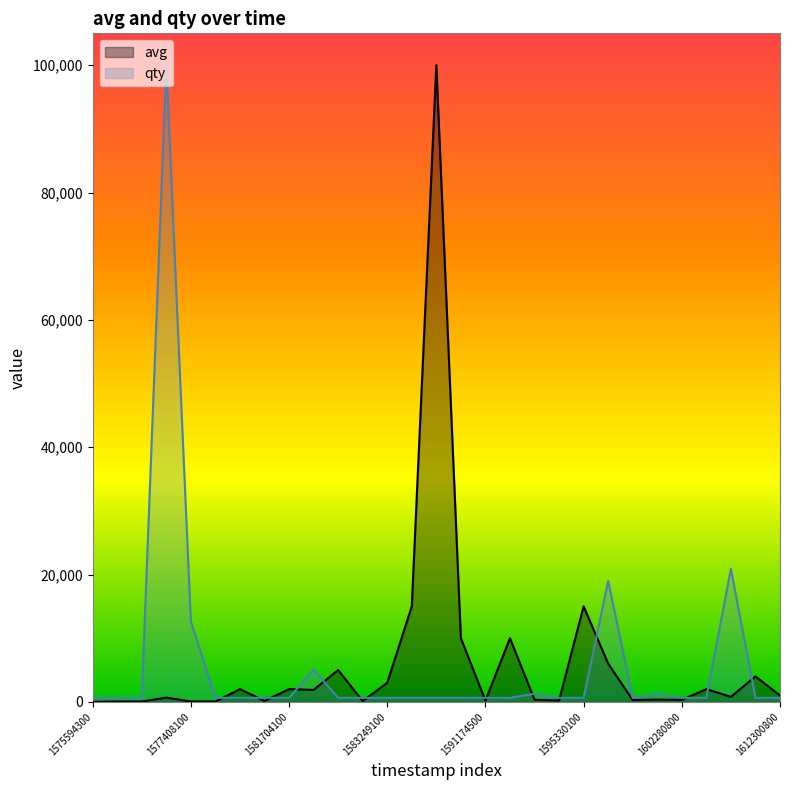

At how many categories does at least one series exceed 22748?

2